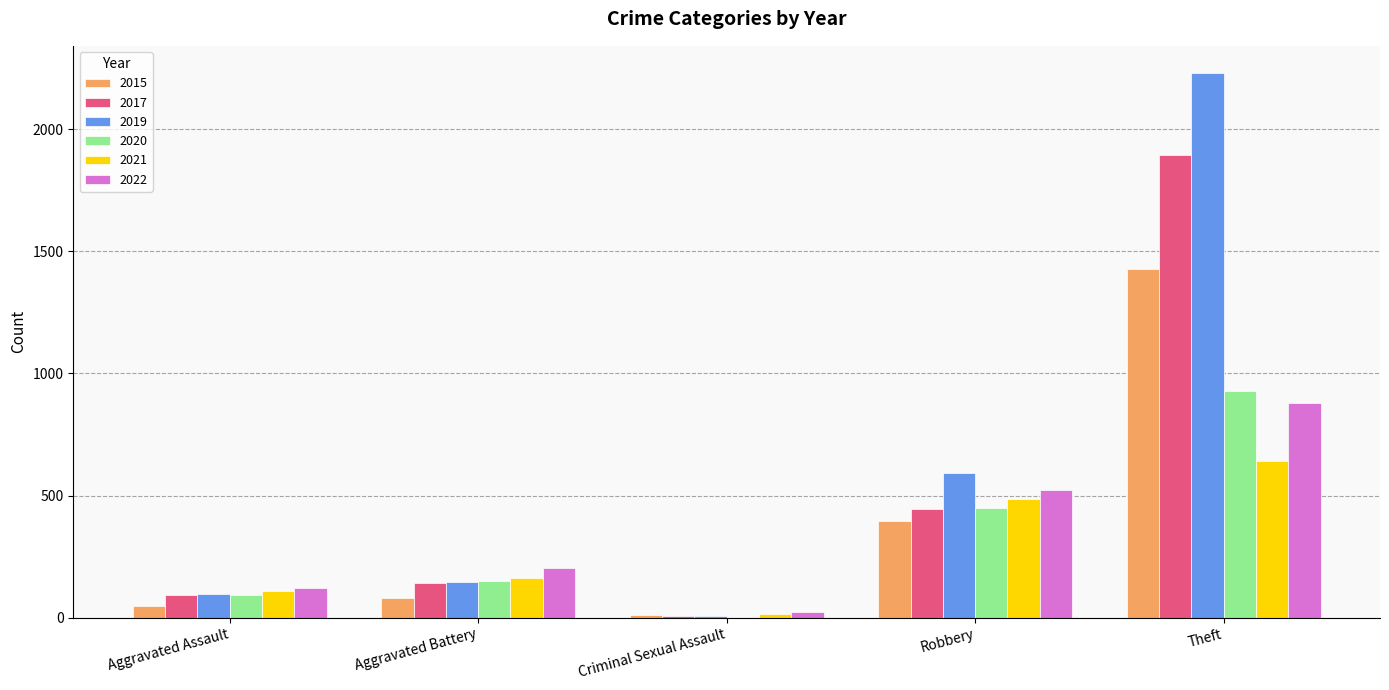

At which category does the chart reach its peak across all series?

Theft